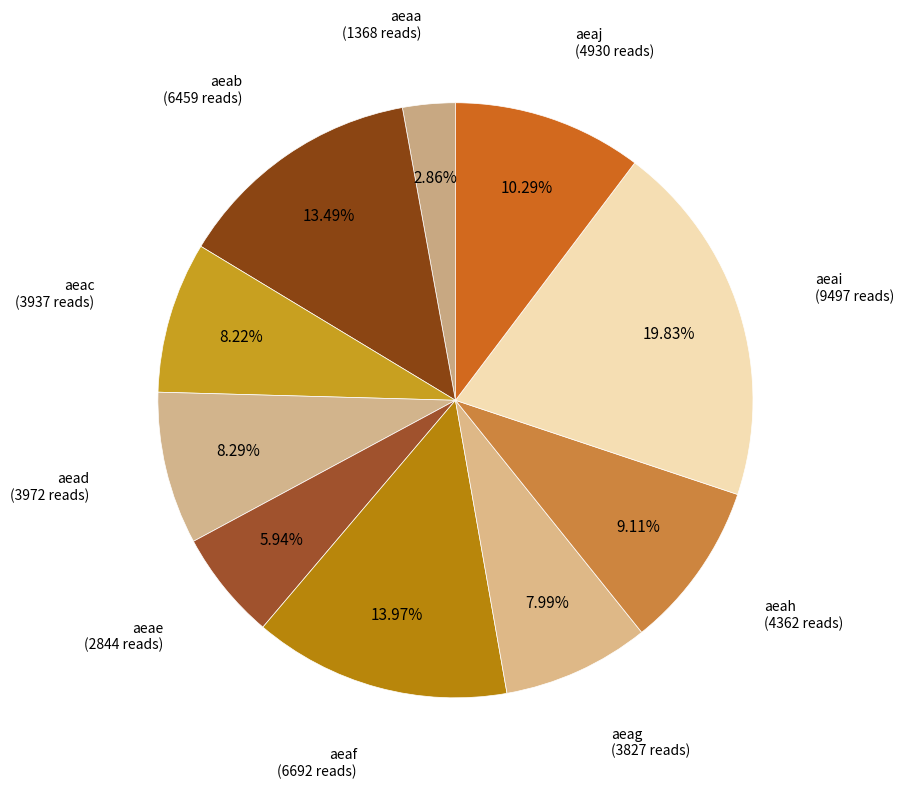

Rank the categories by value from highest to lowest.

aeai, aeaf, aeab, aeaj, aeah, aead, aeac, aeag, aeae, aeaa